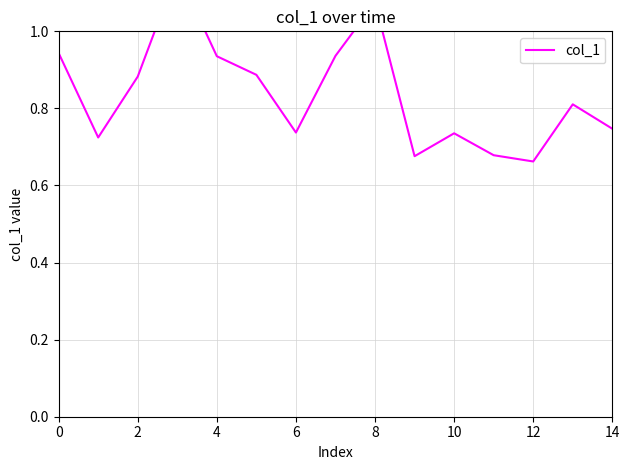

Does the chart have visible grid lines?

Yes